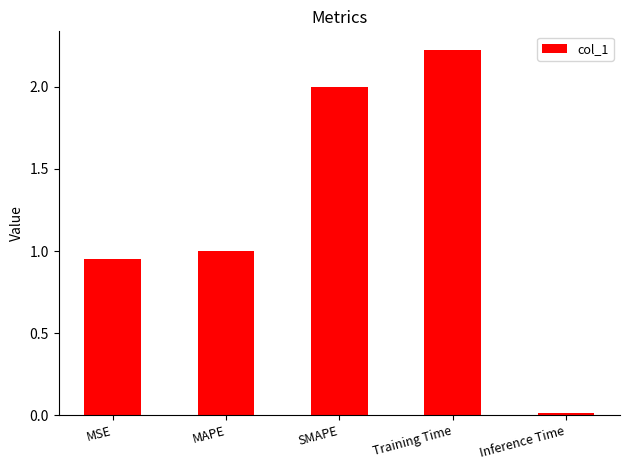

True or false: the data shows 0.0 at Inference Time.

True